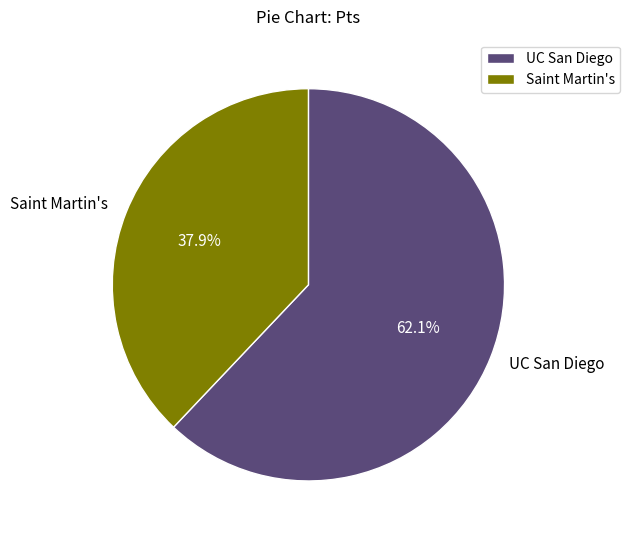

How many slices are in this pie chart?

2